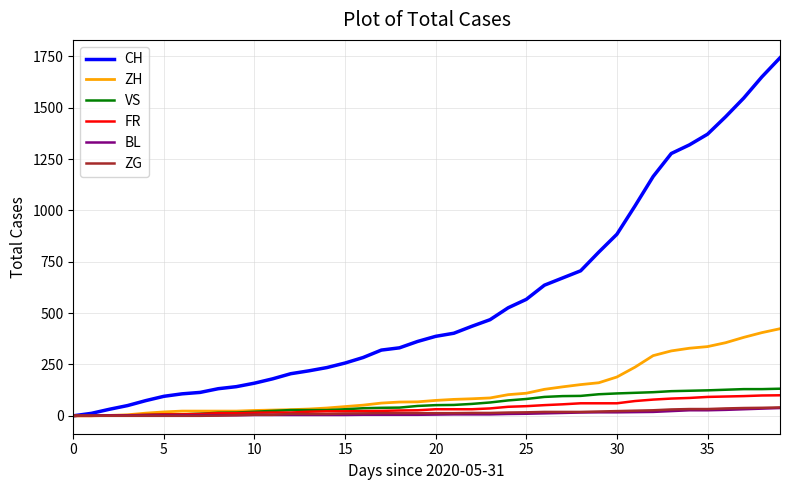

Which series has the largest total across all categories?

CH